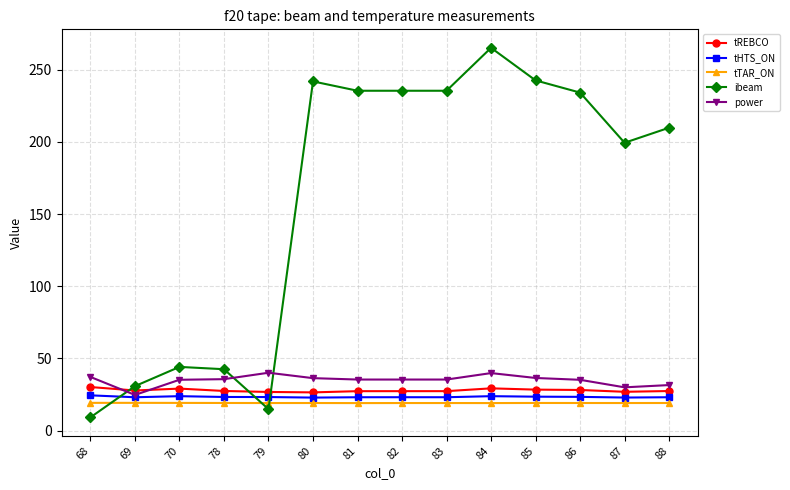

Where is ibeam nearest to the value 137?

87